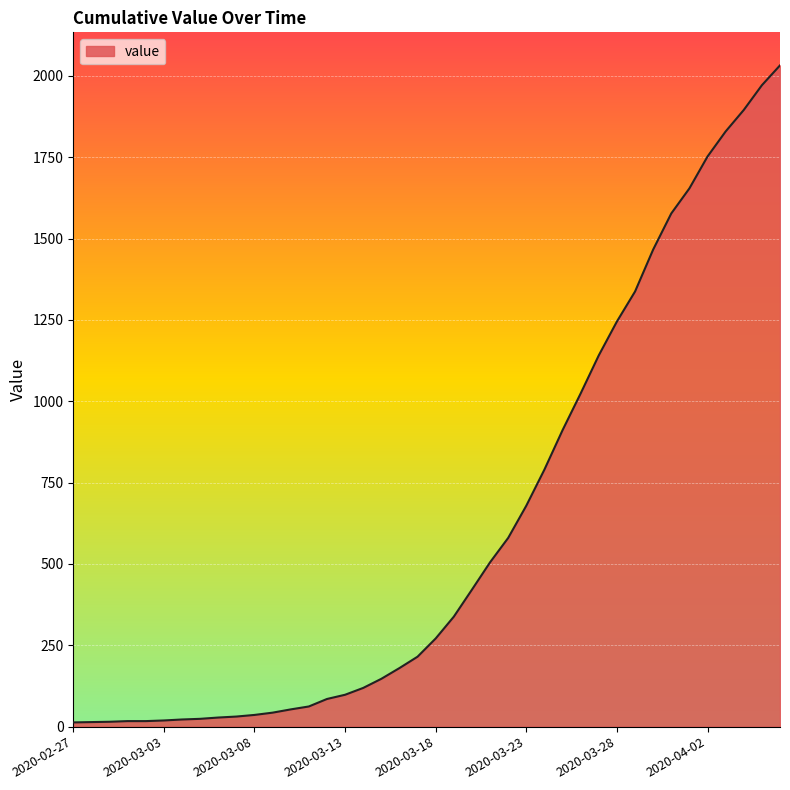

What is the greatest value displayed?

2032